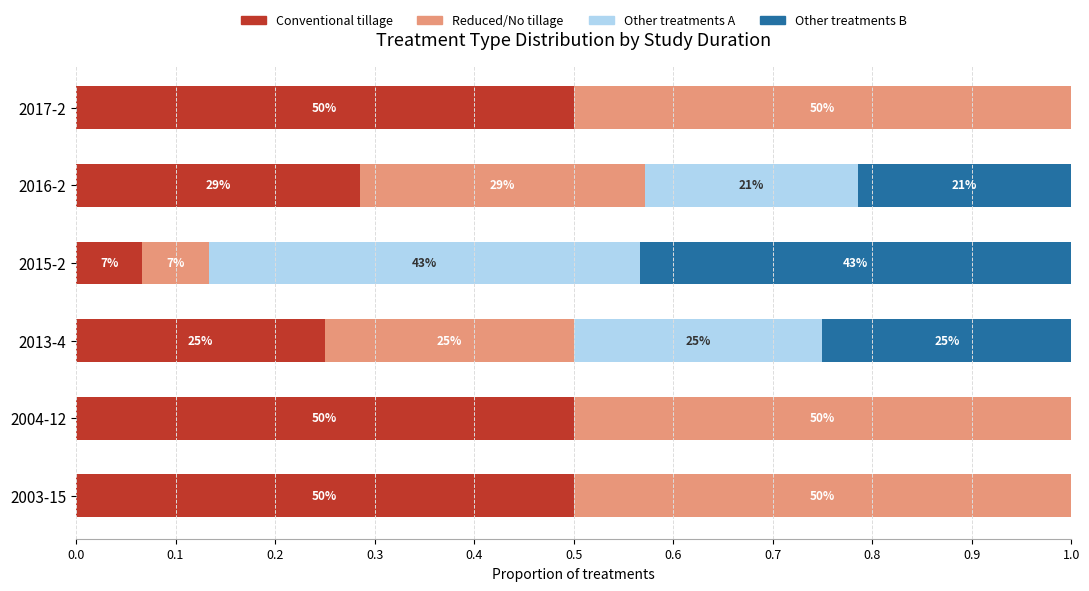

What are all the series names shown in the legend?

Conventional tillage, Reduced/No tillage, Other treatments A, Other treatments B